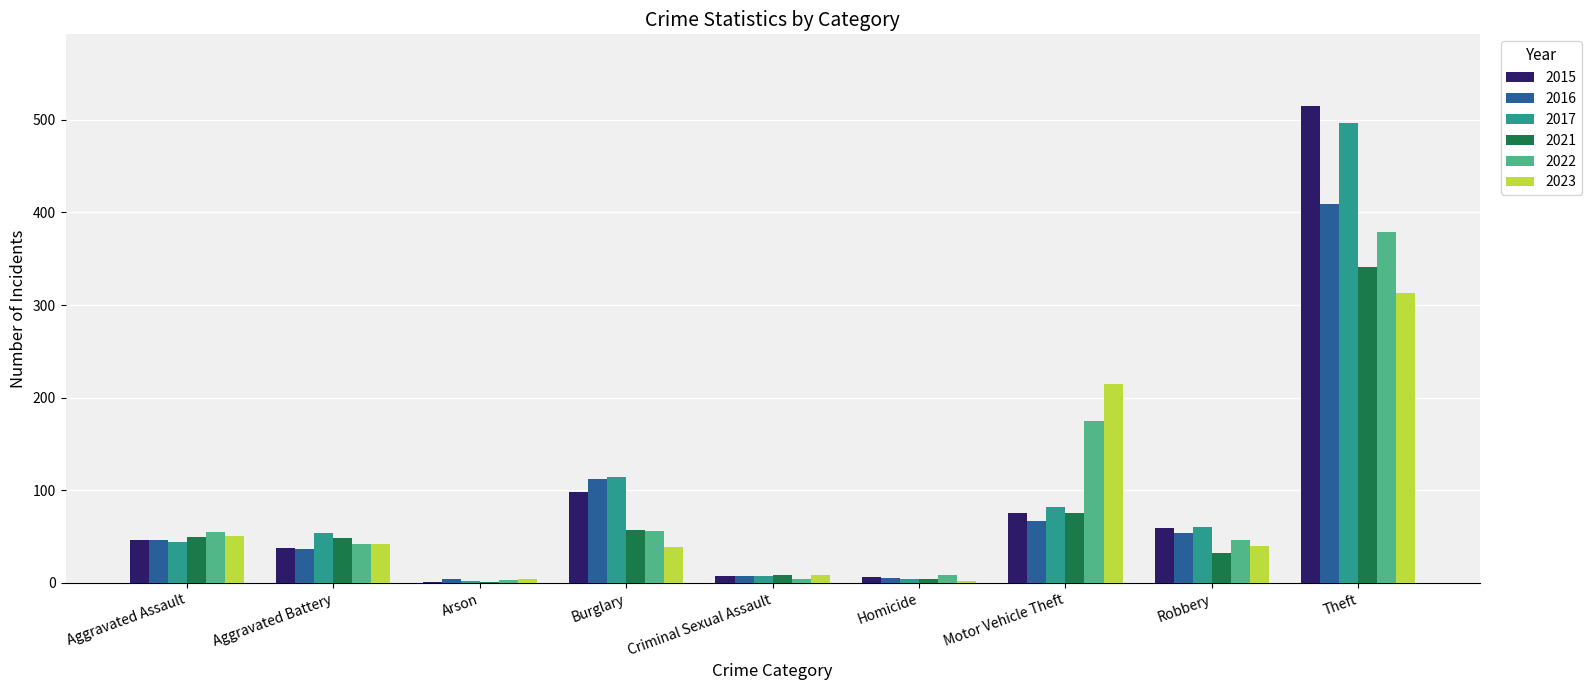

Which series changed the most between Aggravated Assault and Burglary?

2017